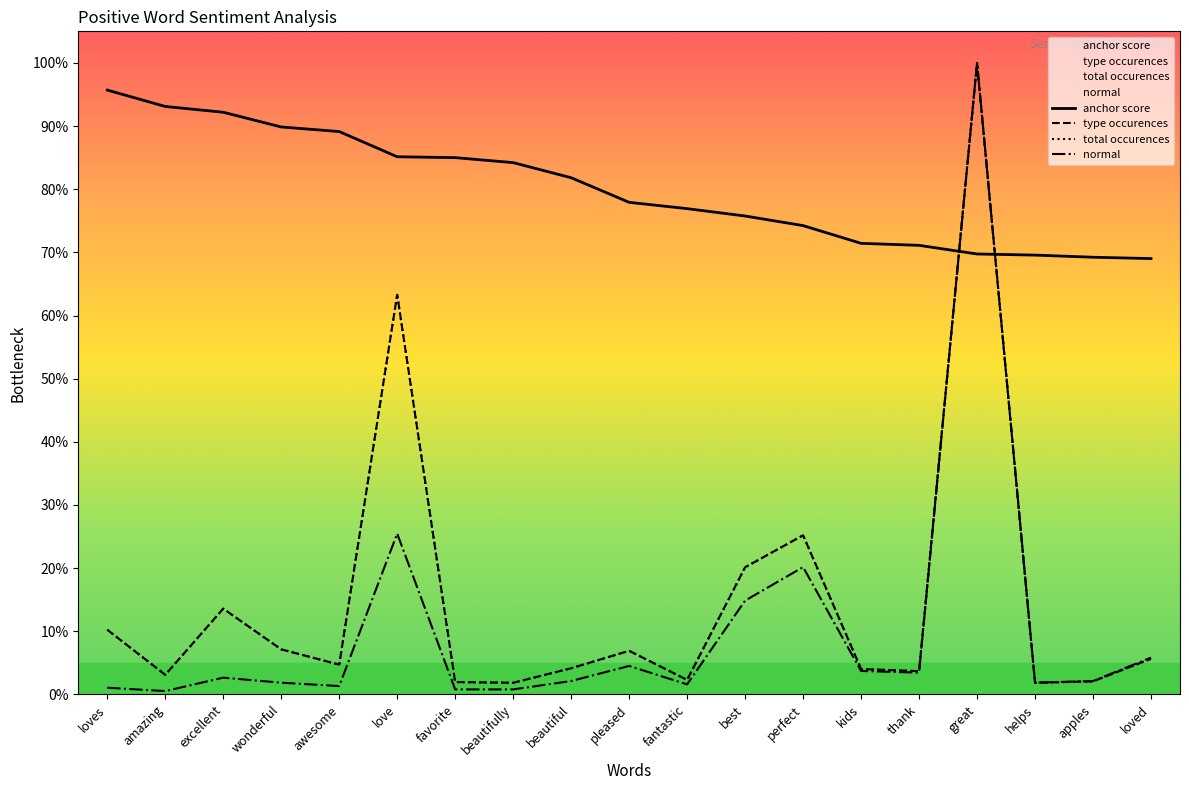

What are all the series names shown in the legend?

anchor score, type occurences, total occurences, normal